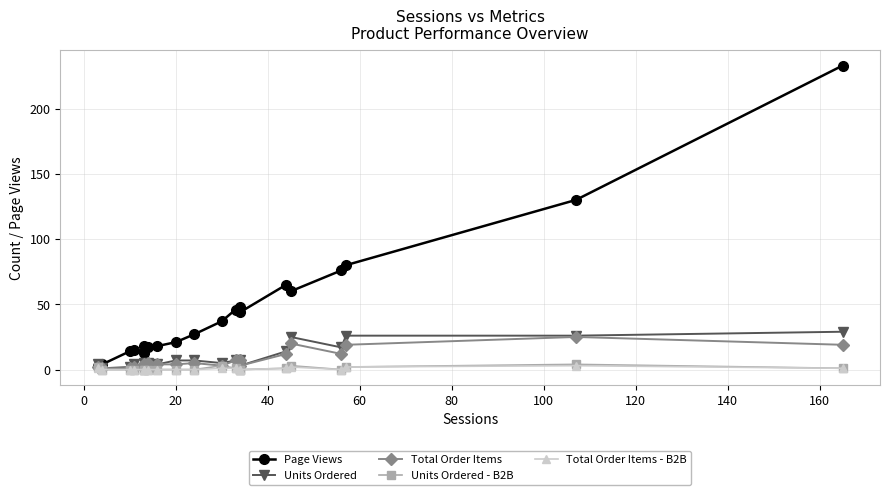

True or false: Page Views and Units Ordered - B2B cross at least once.

False